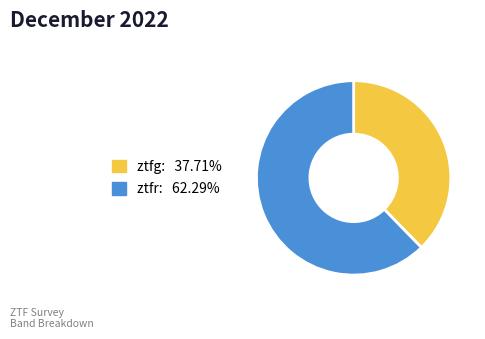

Does any single category account for the majority?

Yes